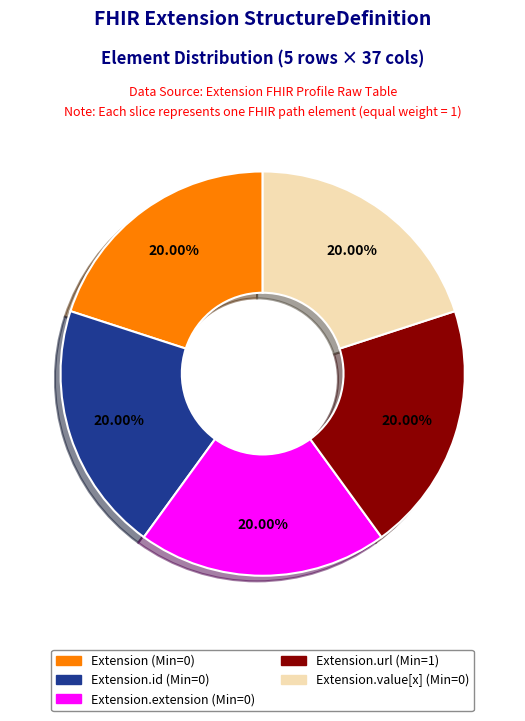

To the nearest percent, what is the difference between the largest and smallest slice percentages?

0%